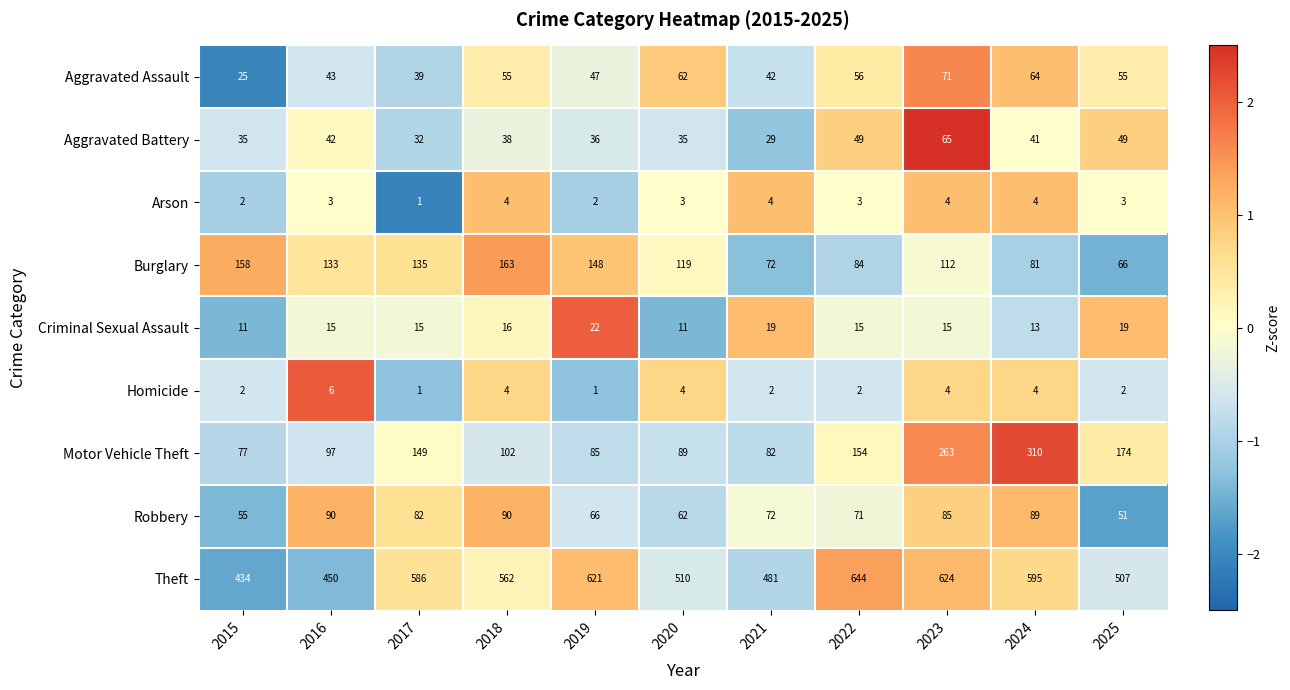

Which series has the largest total across all categories?

Theft